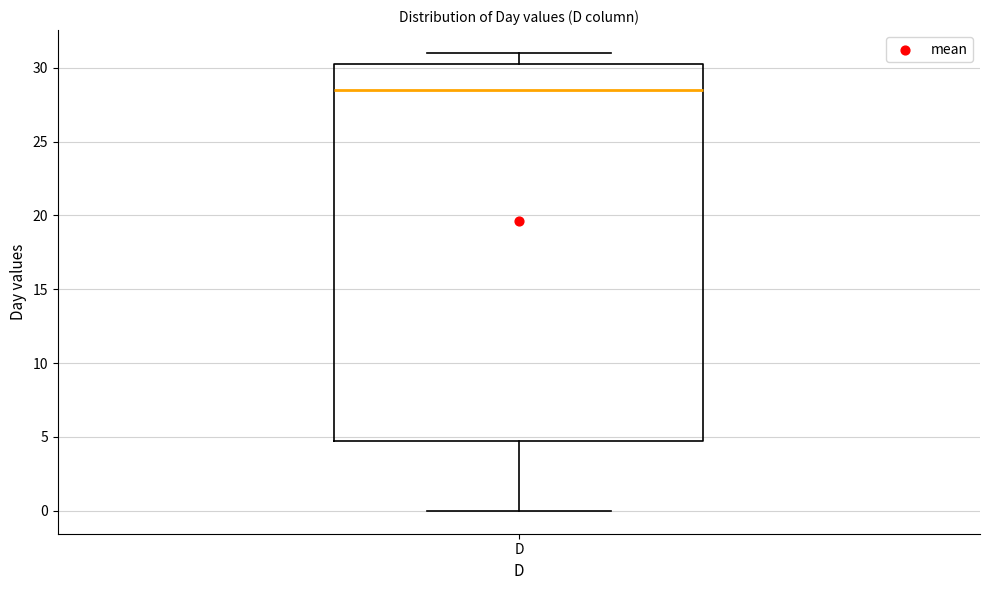

Transcribe this box plot: give where the median line is, the range the box spans, and where the two whiskers end, as read against the y-axis. The values are not printed on the chart, so give them approximately, as read against the axis.

median 28.5, box 5.0 to 30.5, whiskers 0.0 to 31.0